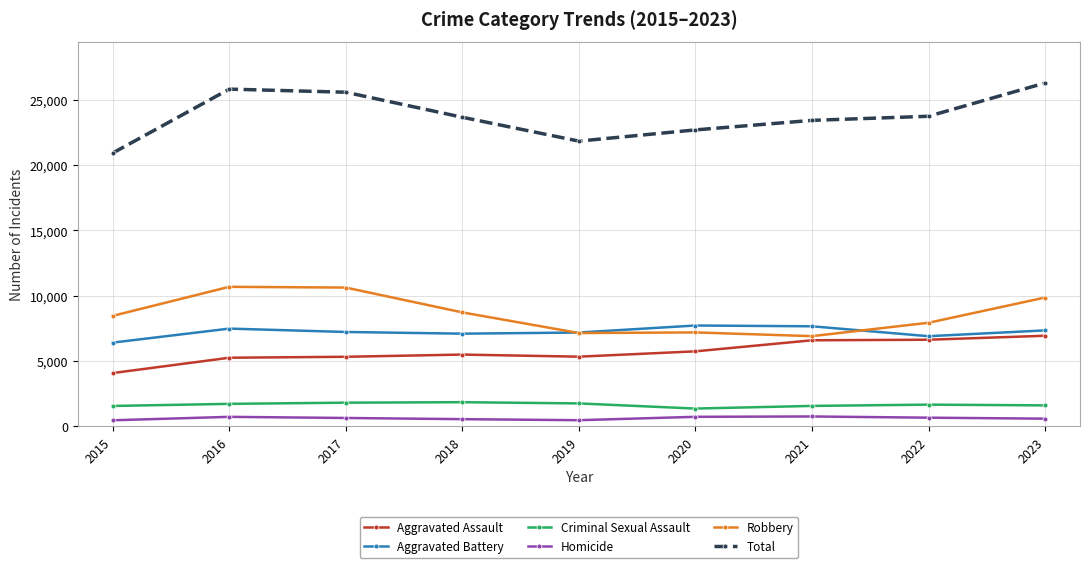

What is the sum of all Criminal Sexual Assault values?

14792